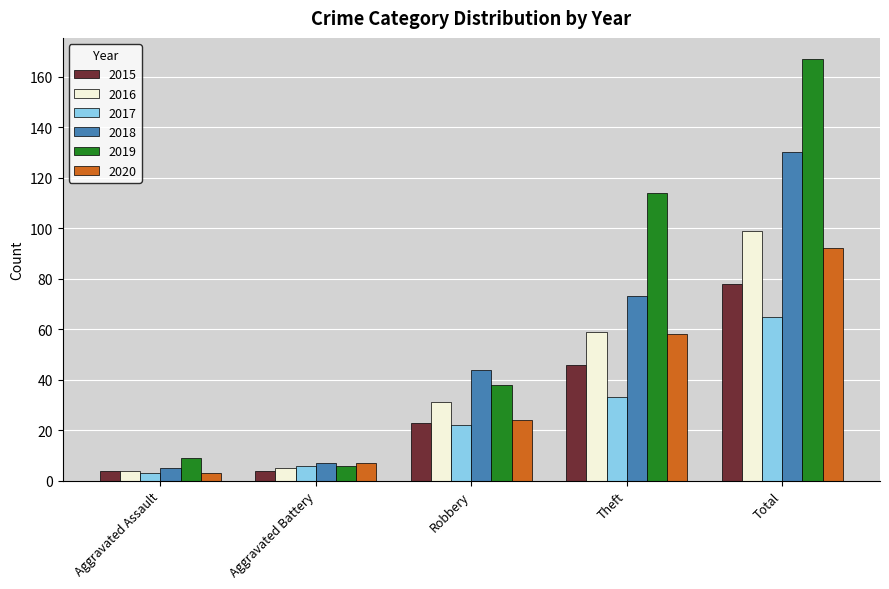

Which category has the lowest value in the 2018 series?

Aggravated Assault